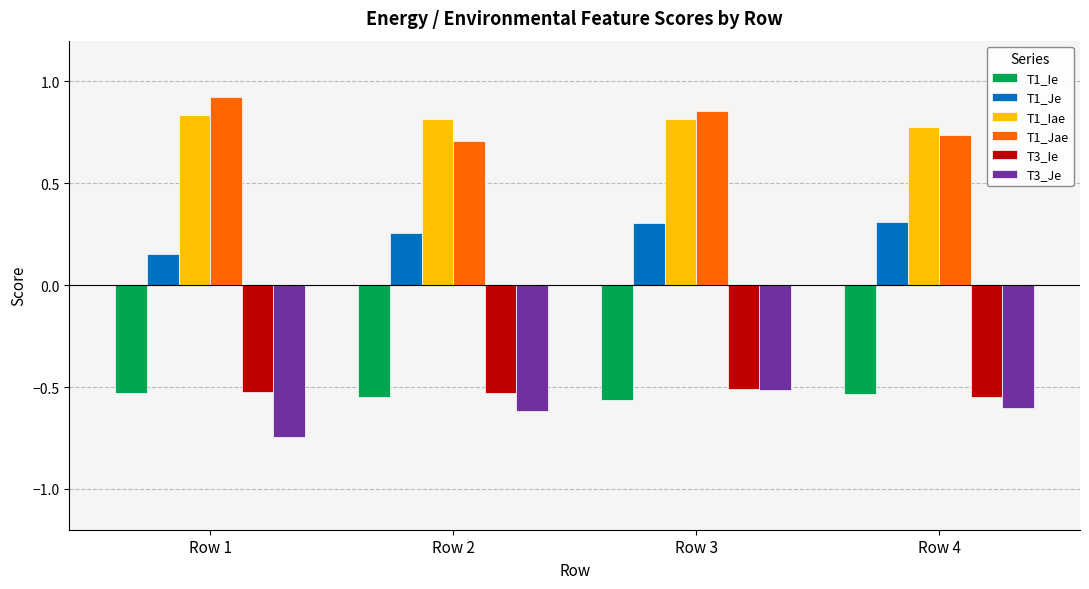

What is the difference between the highest and lowest values at Row 2?

1.4